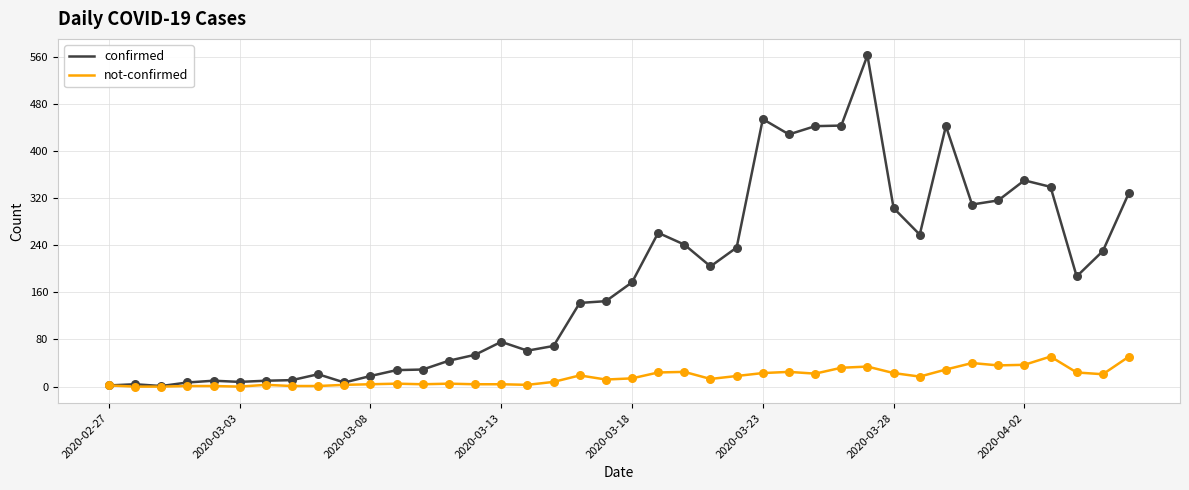

What are all the series names shown in the legend?

confirmed, not-confirmed